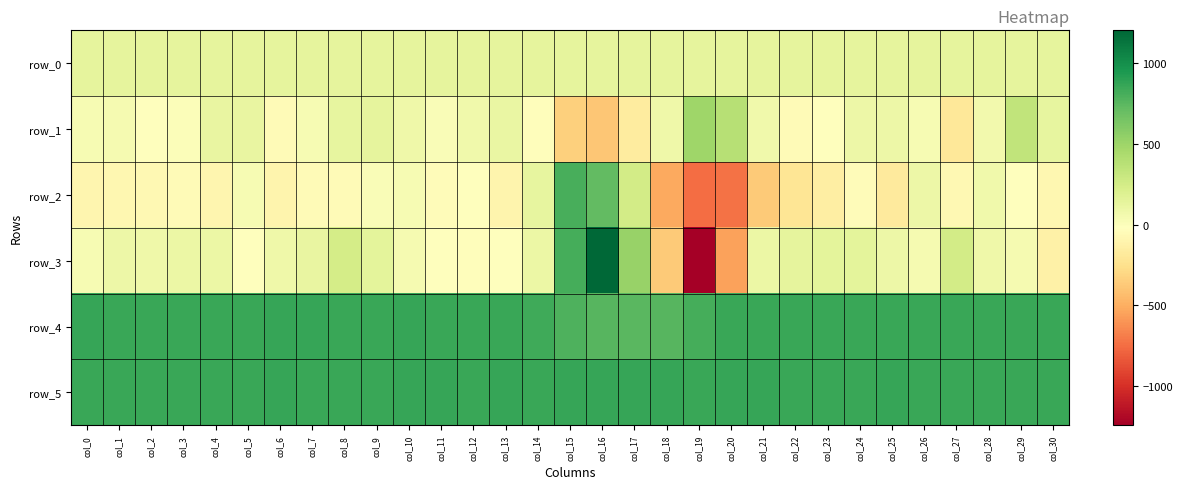

What is the difference between the maximum and minimum values in the row_3 series?

2445.0